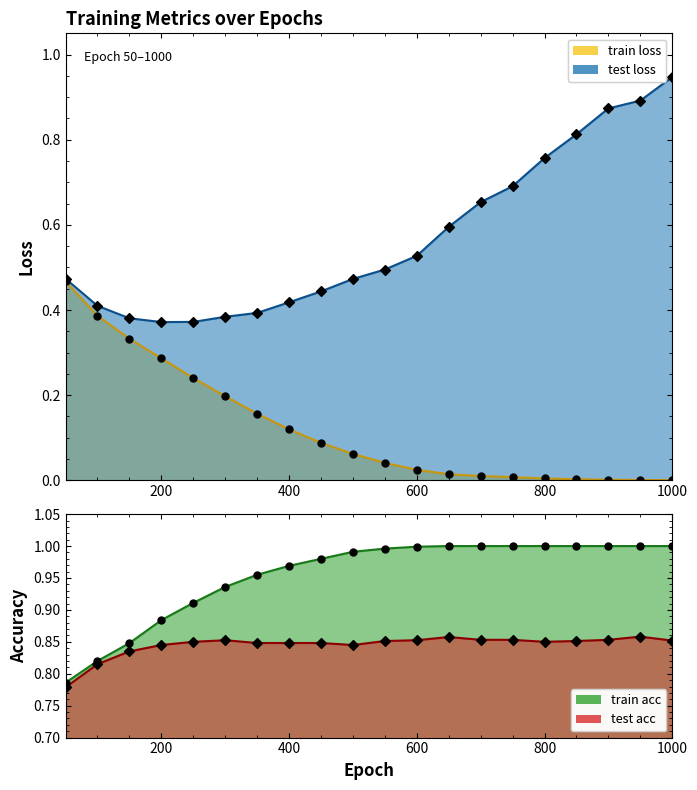

At how many categories does at least one series exceed 0?

20